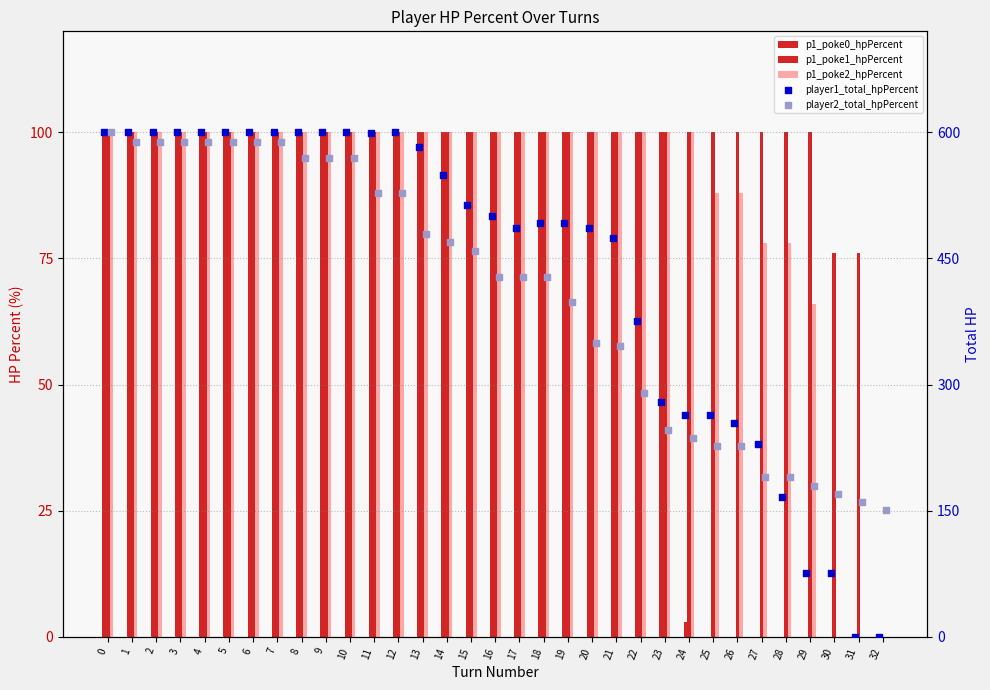

Which series has the largest total across all categories?

player1_total_hpPercent